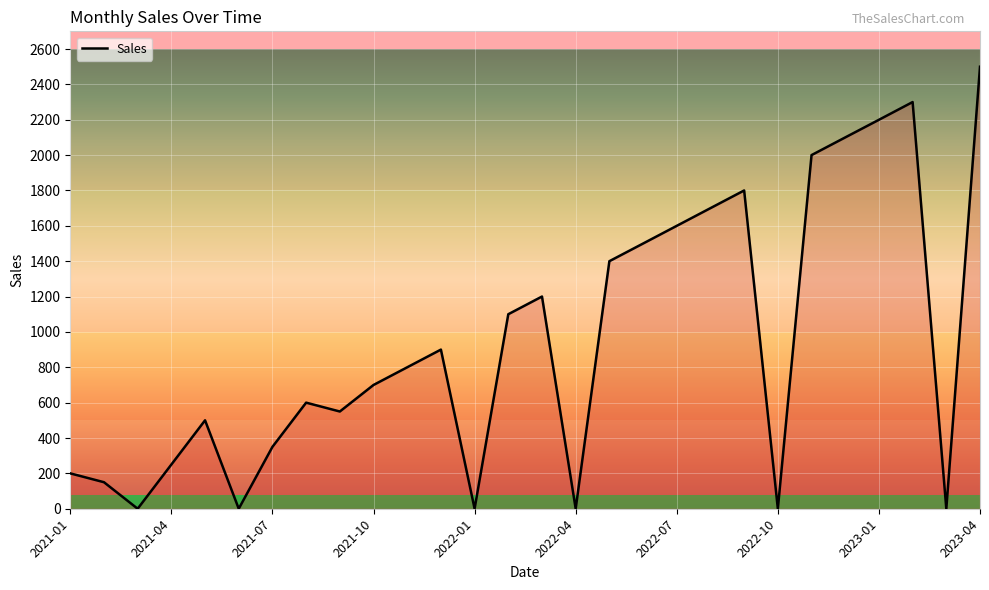

Does the chart display data point markers on the line(s)?

No